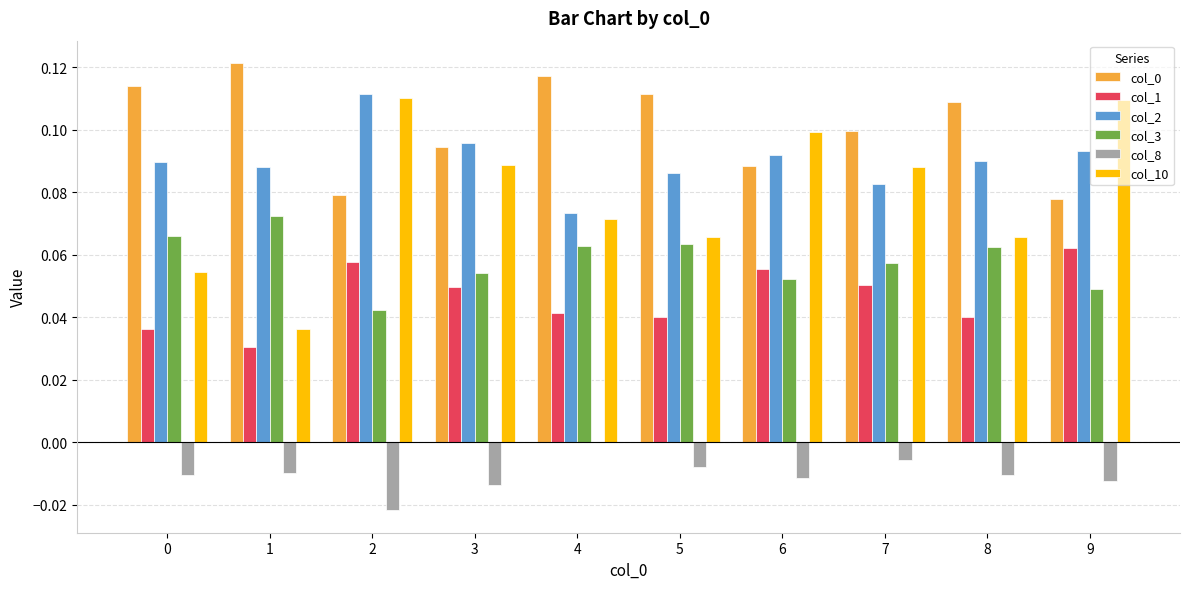

Is the value of col_0 at 1 greater than the value of col_1 at 5?

Yes